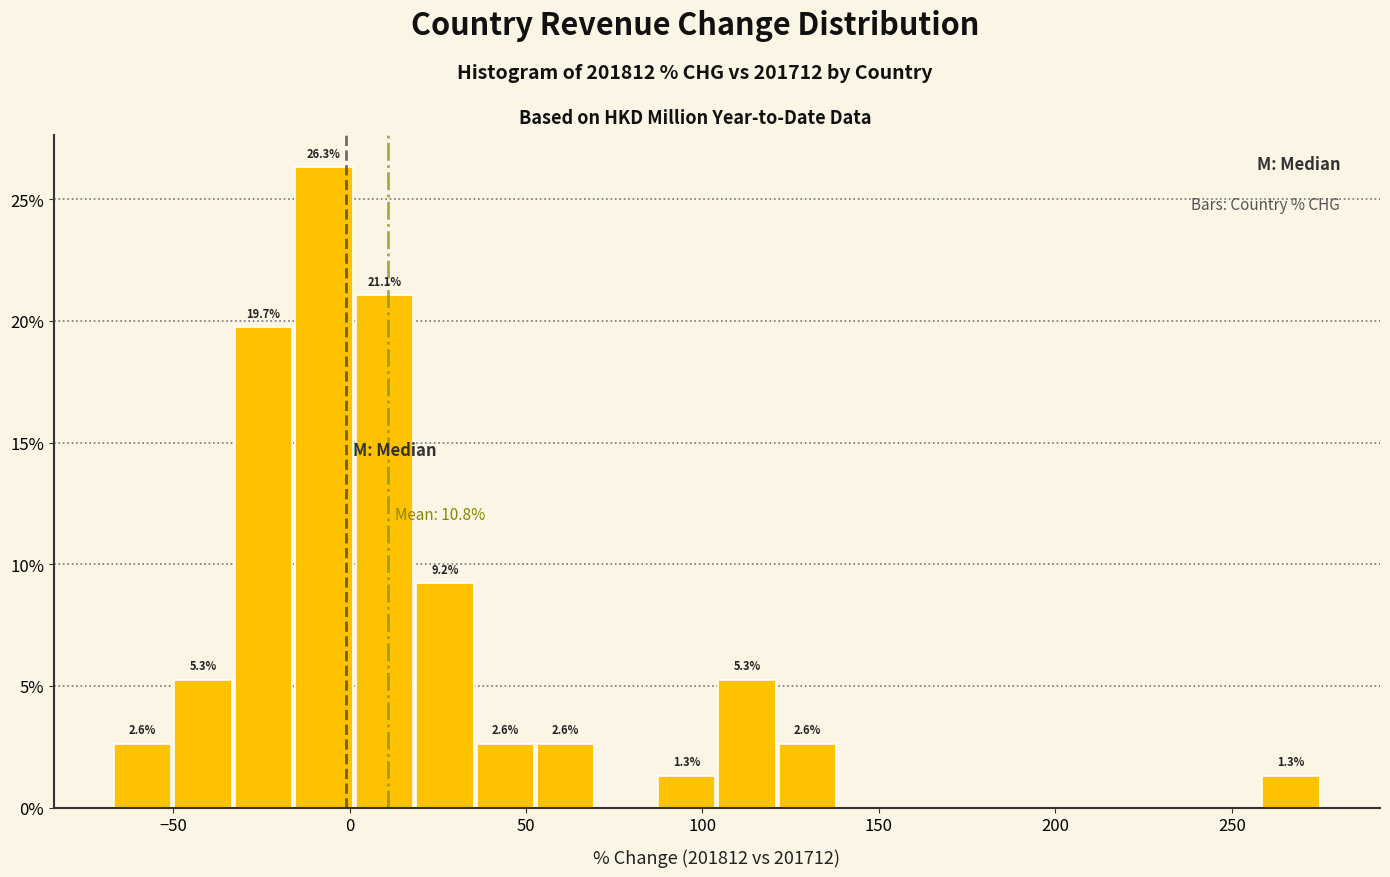

Read against the x-axis, roughly where is the centre of the tallest bar?

-5